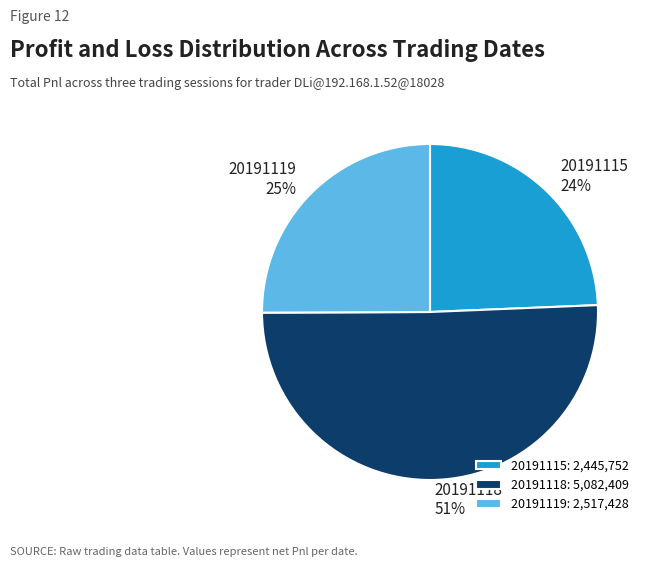

Approximately how many times larger is the value at 20191119 compared to 20191115?

1.0